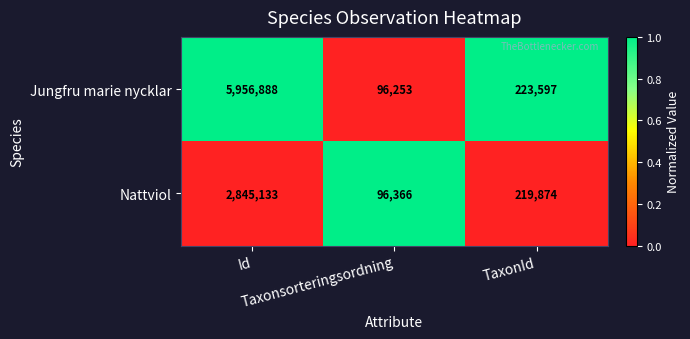

What is the difference between the second highest and minimum values in the Nattviol series?

123508